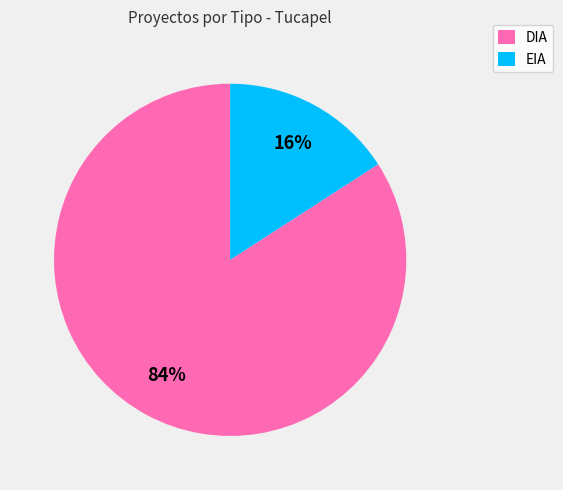

Combined, do EIA and DIA account for over 50%?

Yes